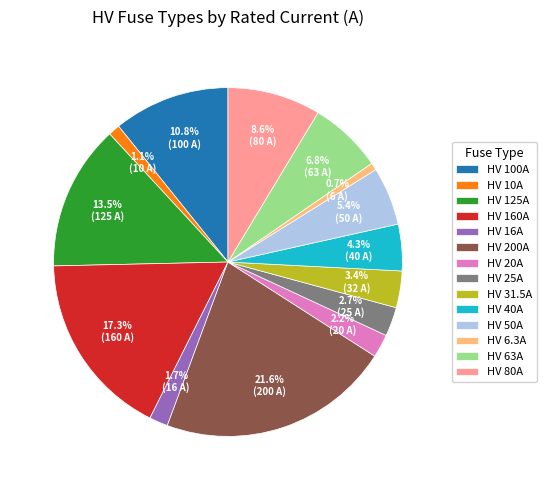

Which has a higher value, HV 200A or HV 63A?

HV 200A